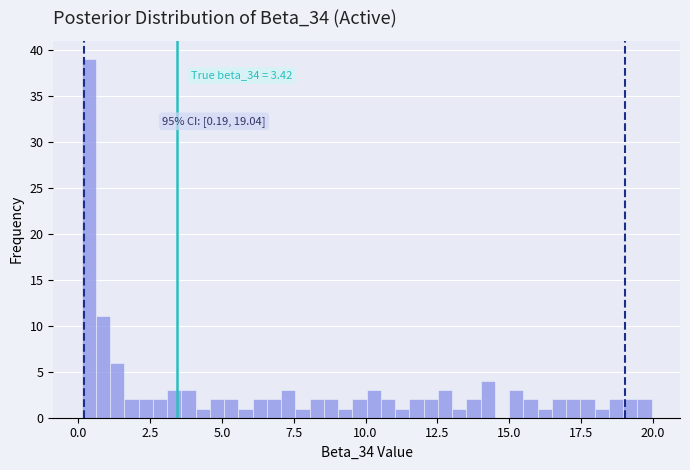

Read against the x-axis, roughly where is the centre of the tallest bar?

0.5